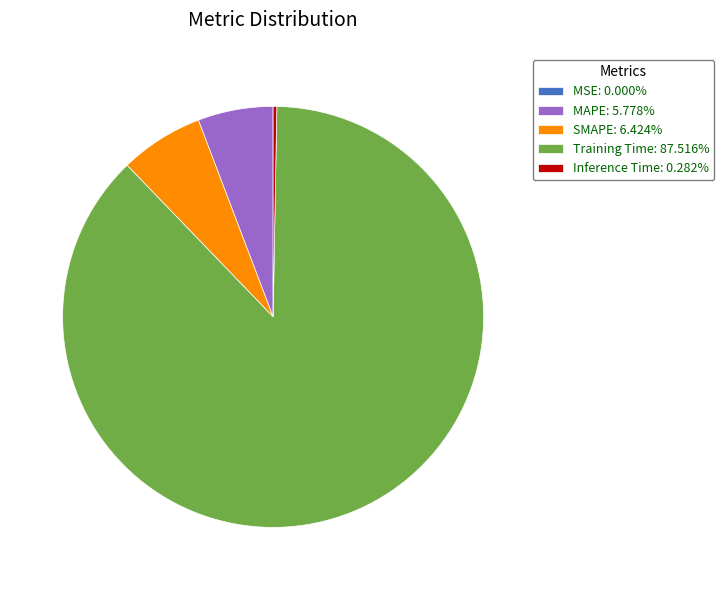

Is Inference Time: 0.282% the majority of the pie?

No